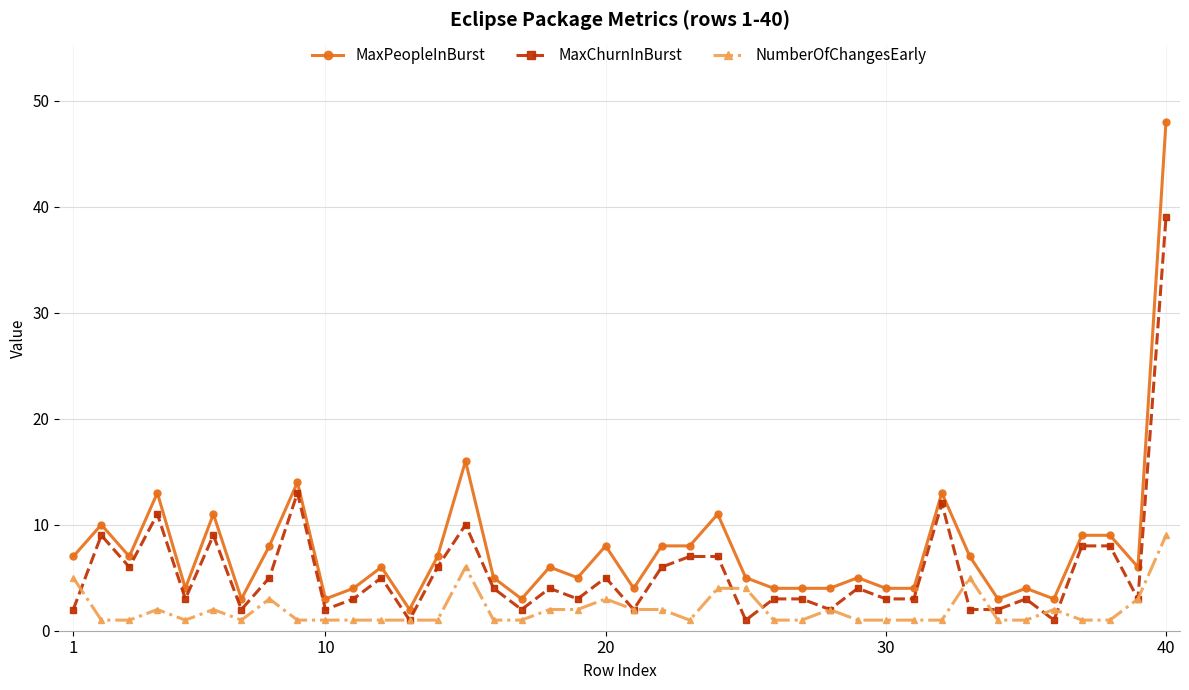

What is the average value of the MaxChurnInBurst series?

6